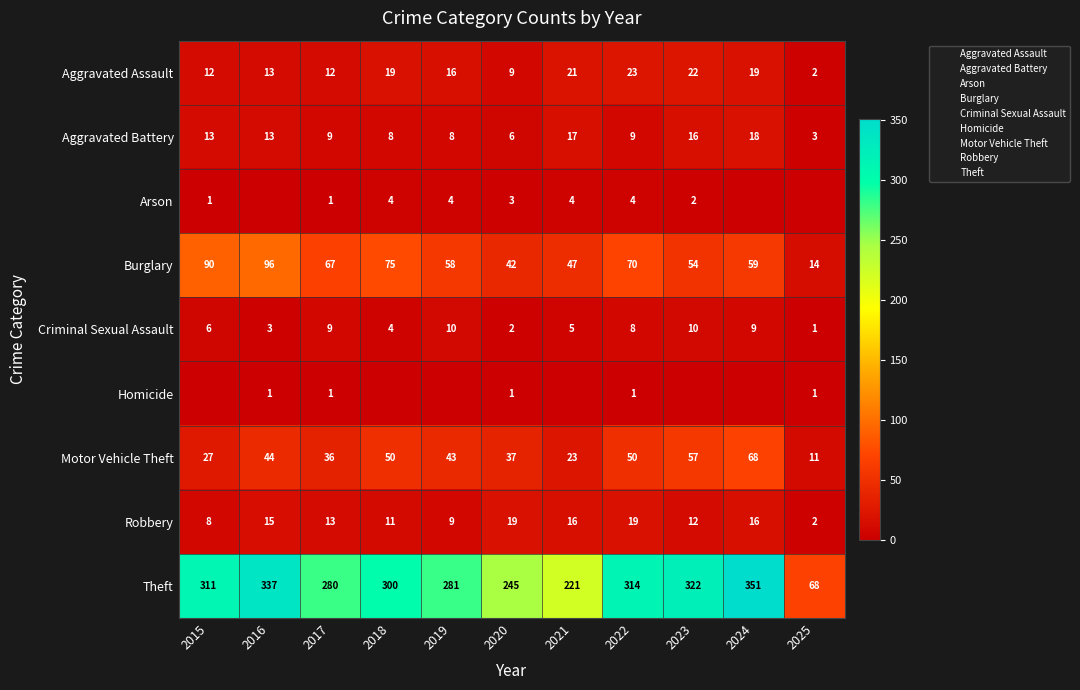

Where does the Motor Vehicle Theft series first go above 43?

2016